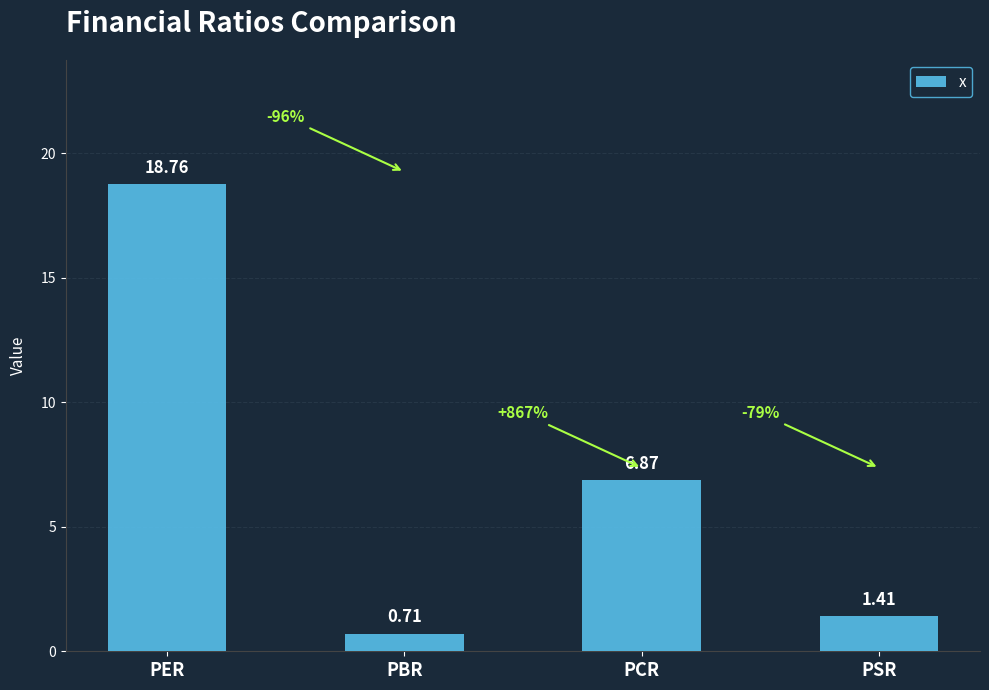

At which label is the value closest to 9?

PCR